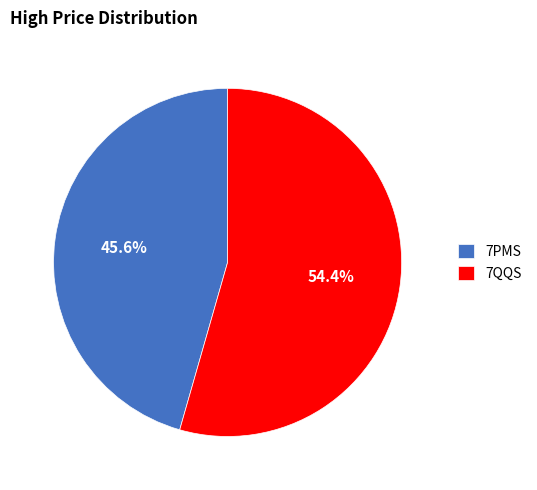

Rank the categories by value from highest to lowest.

7QQS, 7PMS